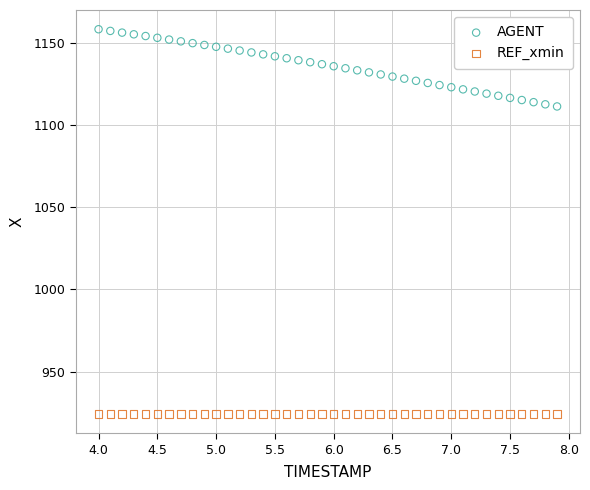

Which series reaches the minimum Y coordinate?

REF_xmin